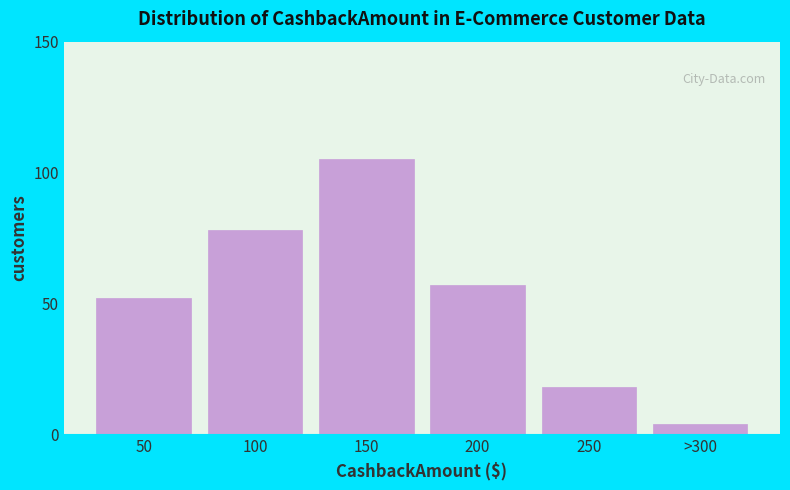

Reading right to left, extract all data points from this chart.

>300=4	250=18	200=57	150=105	100=78	50=52